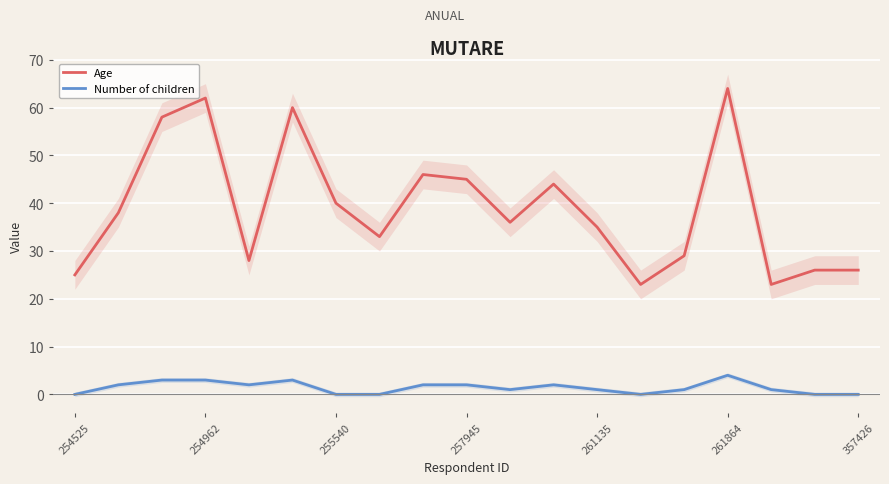

At which label does Age reach its peak?

261864